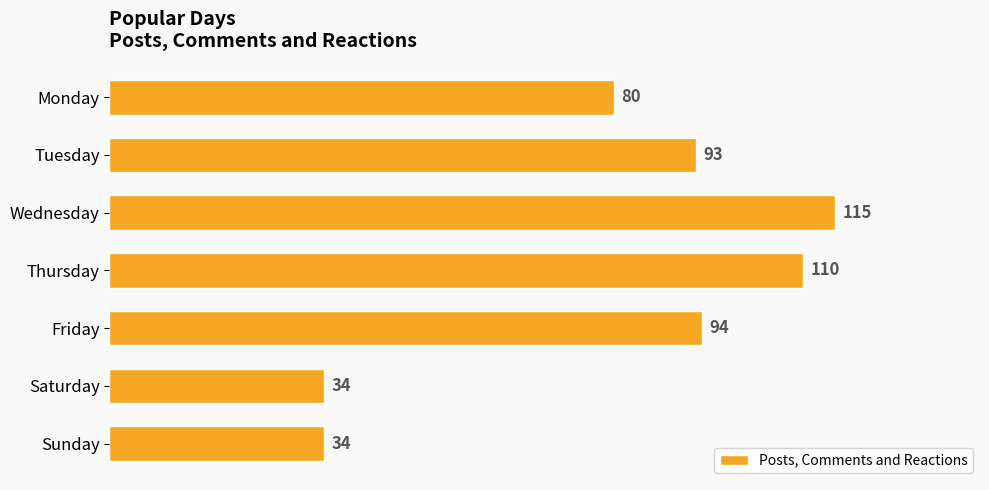

What is the difference between the maximum and minimum values?

81